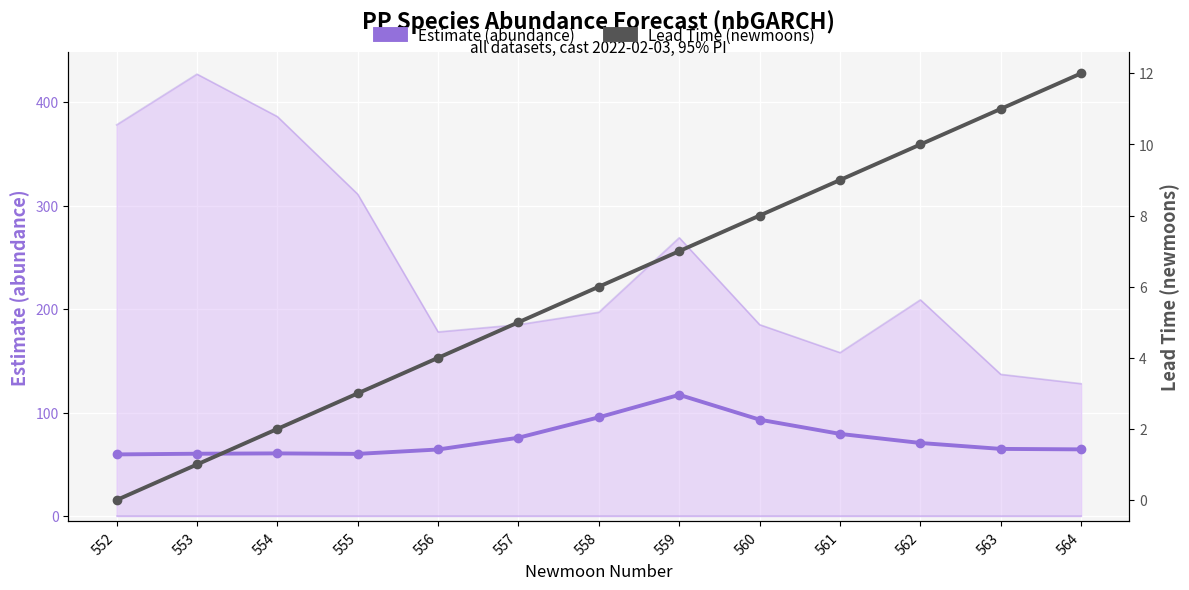

Is the value of Lead Time (newmoons) at 554 greater than the value of Estimate (abundance) at 563?

No